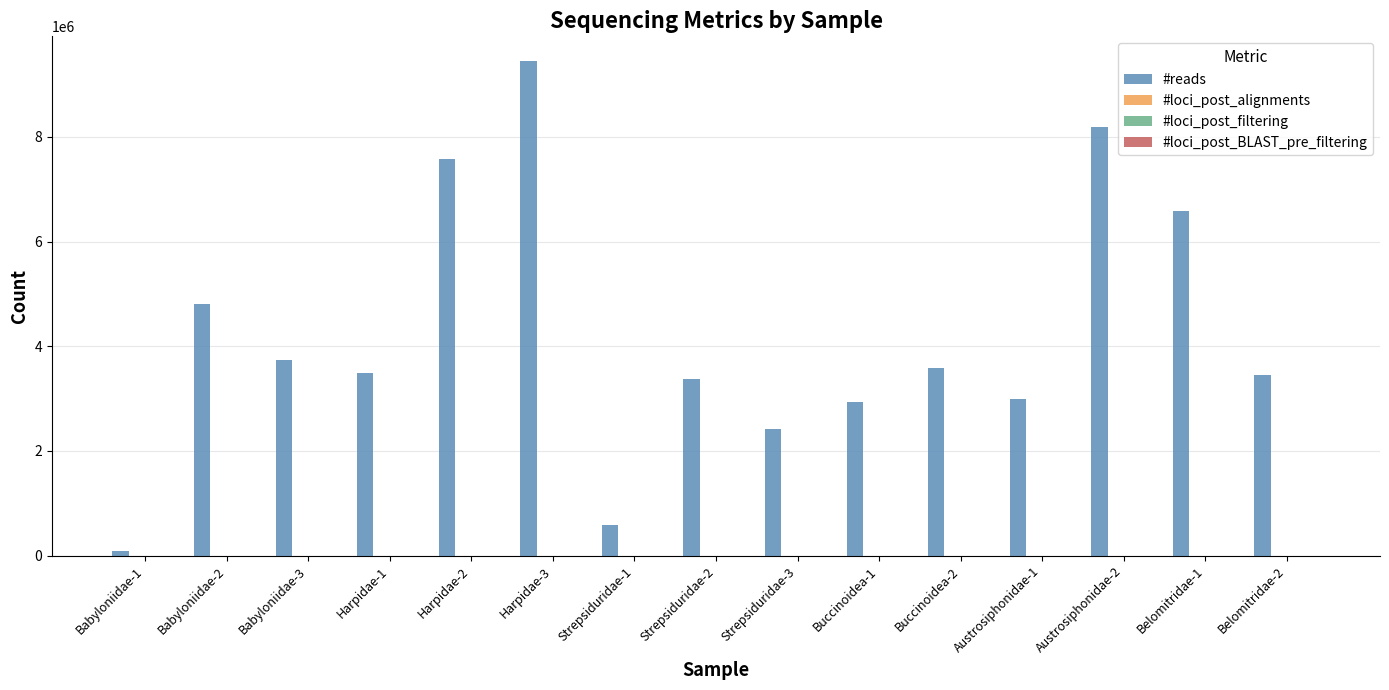

At which category is the sum across all series the highest?

Harpidae-3